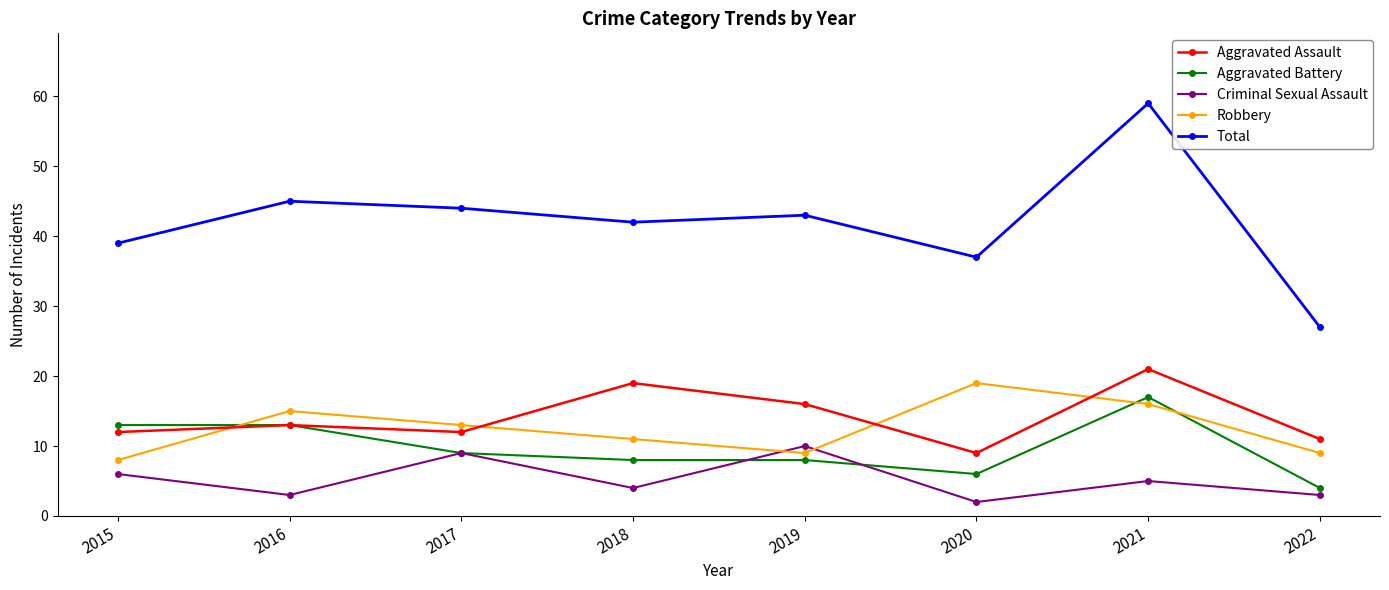

Reading left to right, list all the values displayed in this chart.

Aggravated Assault: 2015=12	2016=13	2017=12	2018=19	2019=16	2020=9	2021=21	2022=11
Aggravated Battery: 2015=13	2016=13	2017=9	2018=8	2019=8	2020=6	2021=17	2022=4
Criminal Sexual Assault: 2015=6	2016=3	2017=9	2018=4	2019=10	2020=2	2021=5	2022=3
Robbery: 2015=8	2016=15	2017=13	2018=11	2019=9	2020=19	2021=16	2022=9
Total: 2015=39	2016=45	2017=44	2018=42	2019=43	2020=37	2021=59	2022=27